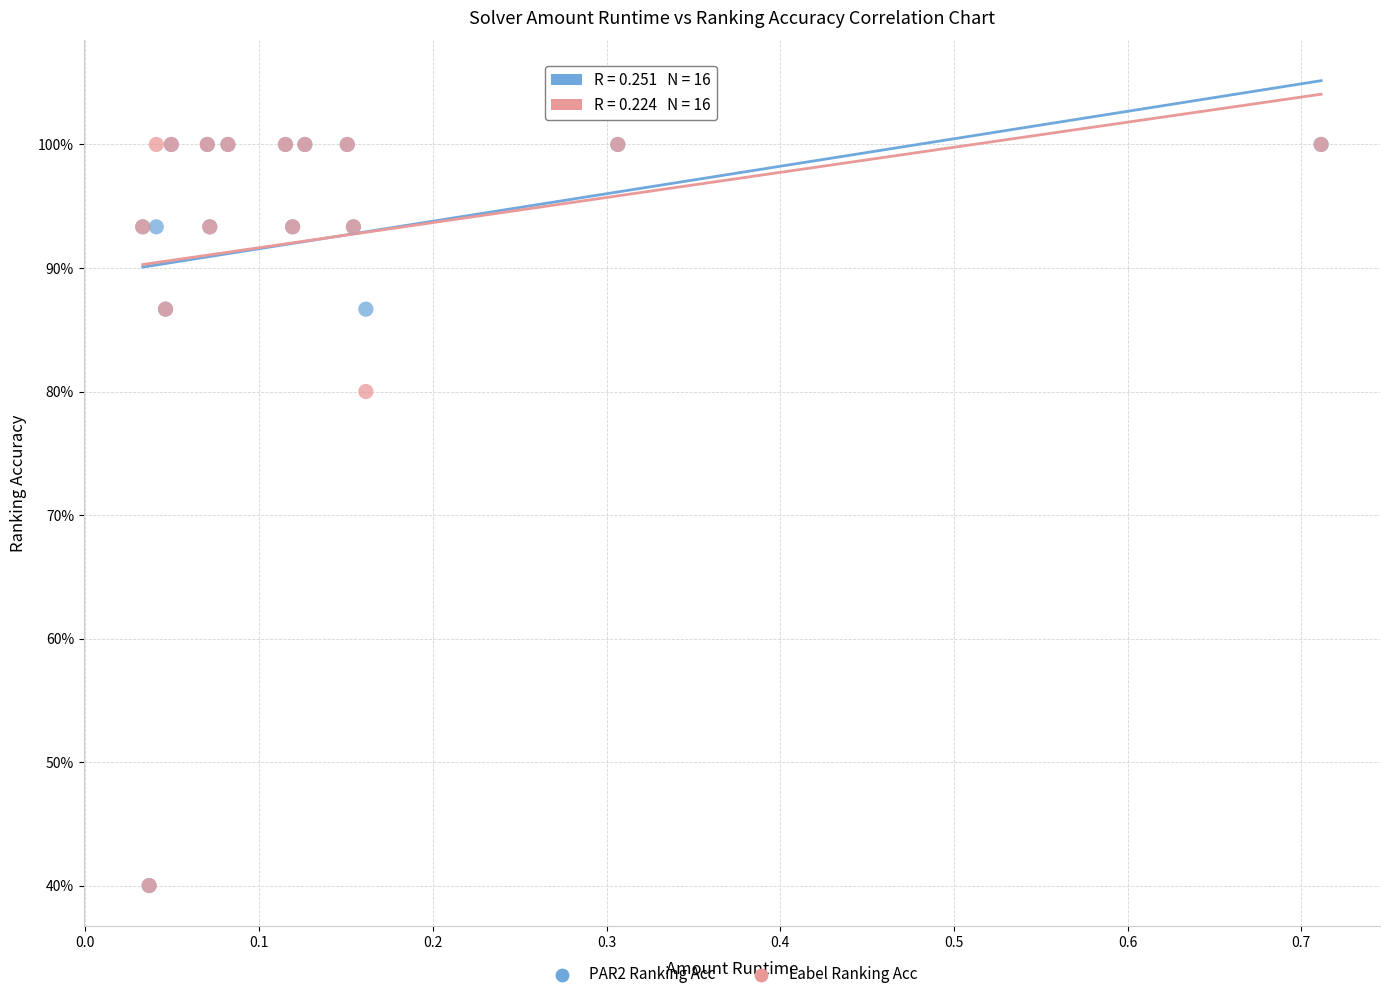

What are all the series names shown in the legend?

PAR2 Ranking Acc, Label Ranking Acc